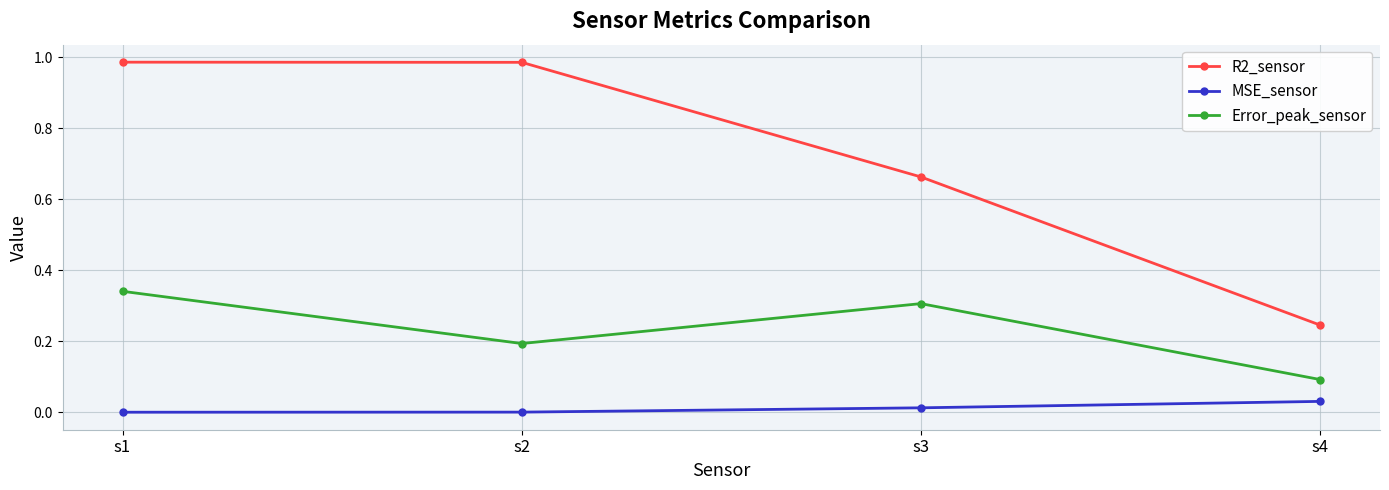

True or false: MSE_sensor and R2_sensor cross at least once.

False